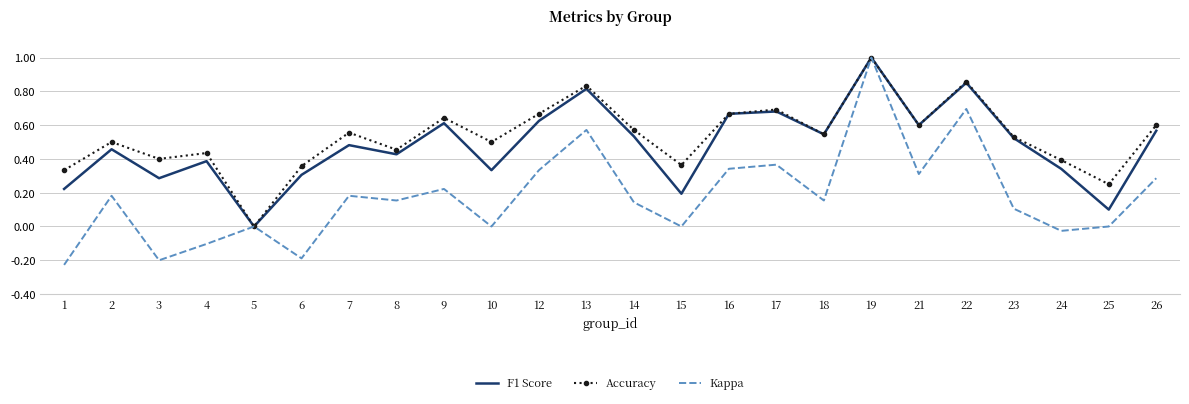

What is the greatest value displayed?

1.0